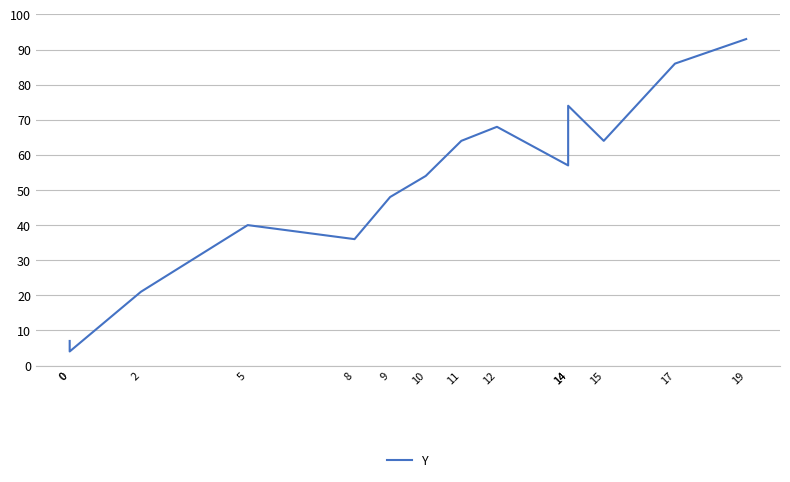

How many lines are shown in the chart?

1